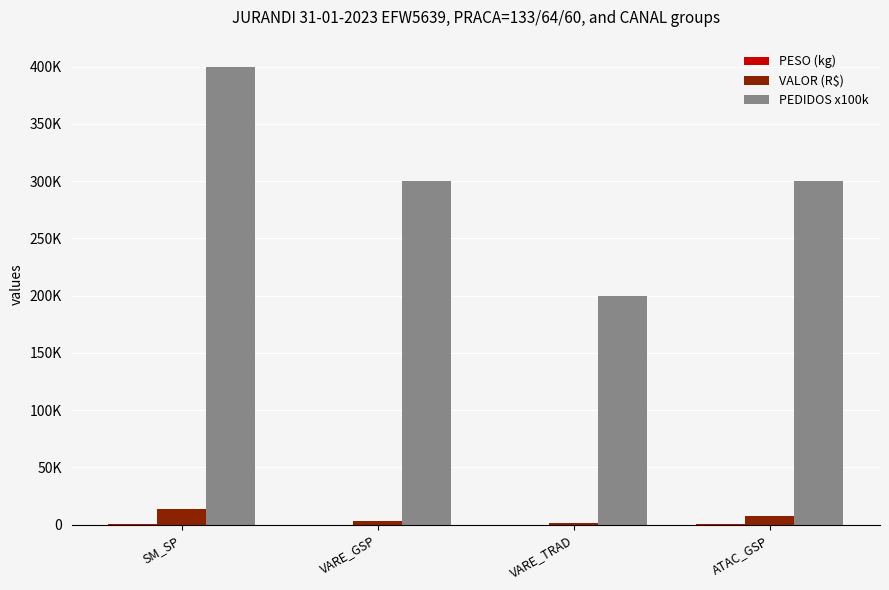

Are the bars horizontal?

No